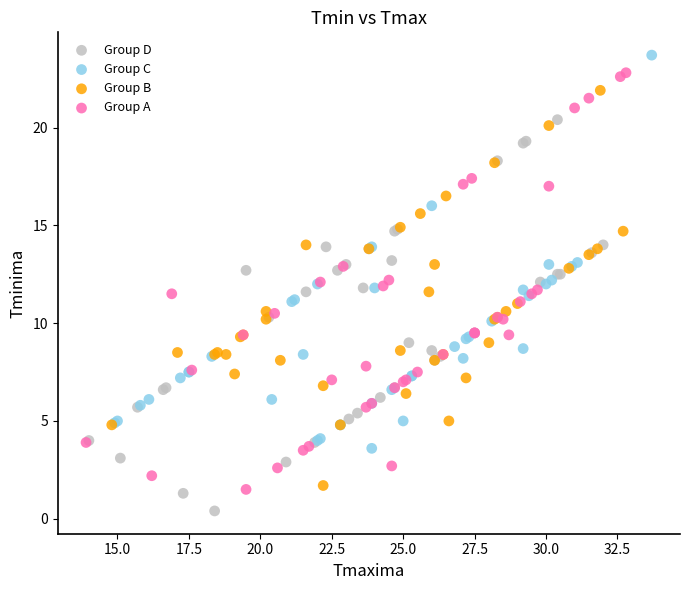

Which series reaches the minimum Y coordinate?

Group D